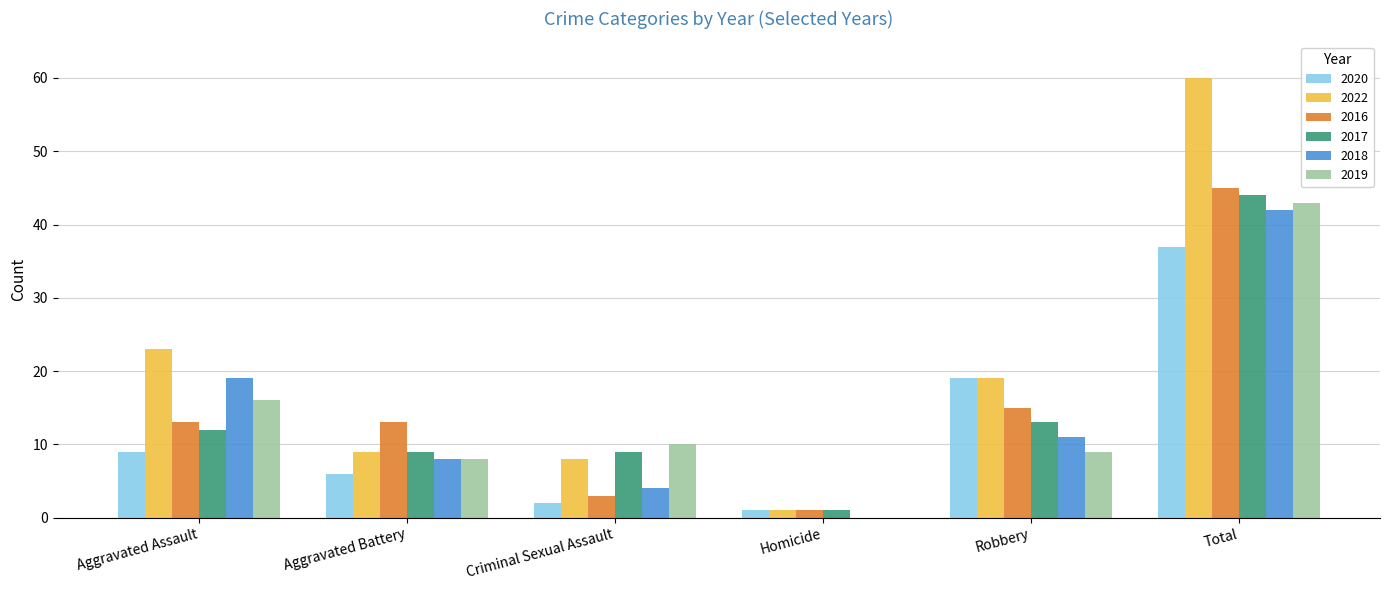

At which category is the sum across all series the highest?

Total